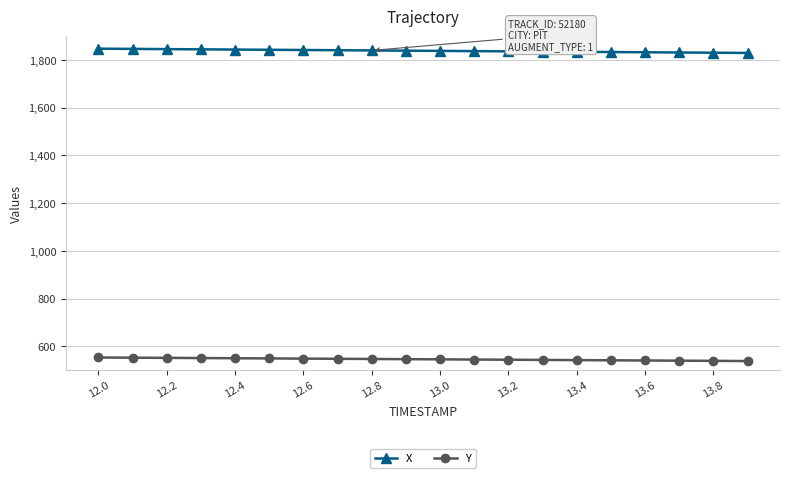

What is the sum of all Y values?

10907.1